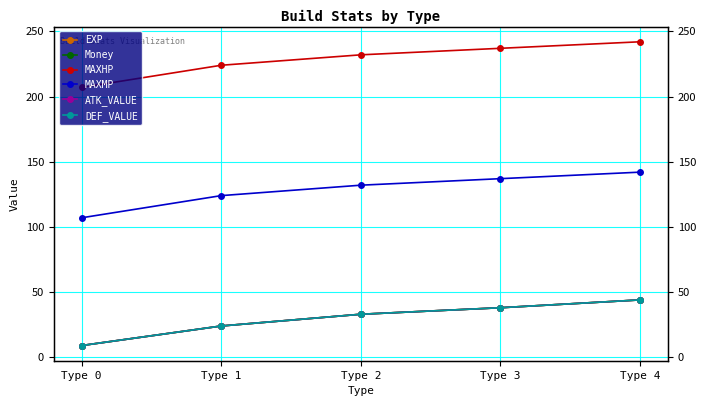

Is the value of EXP at Type 0 greater than the value of DEF_VALUE at Type 0?

No